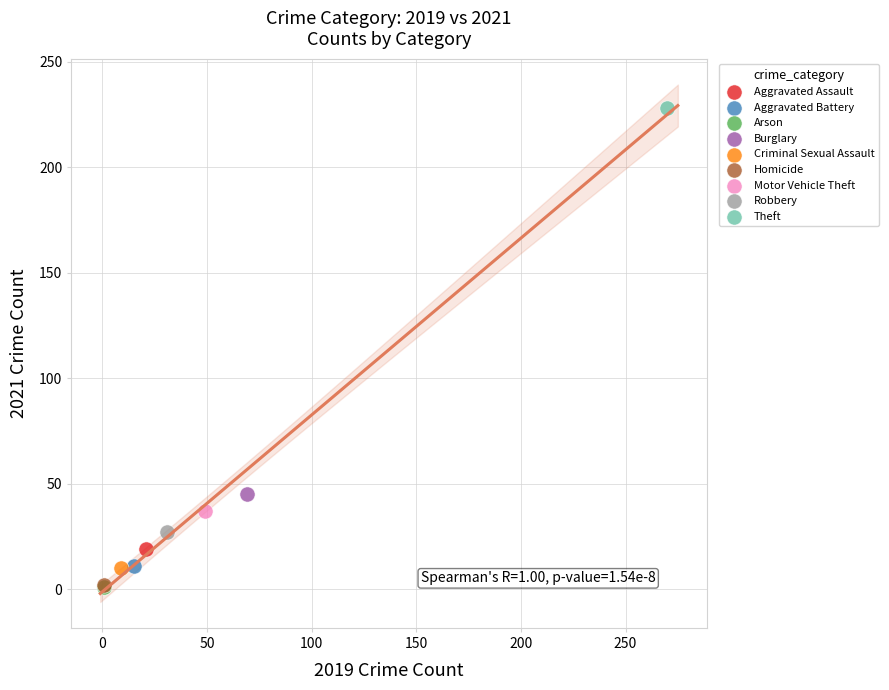

What are all the series names shown in the legend?

Aggravated Assault, Aggravated Battery, Arson, Burglary, Criminal Sexual Assault, Homicide, Motor Vehicle Theft, Robbery, Theft